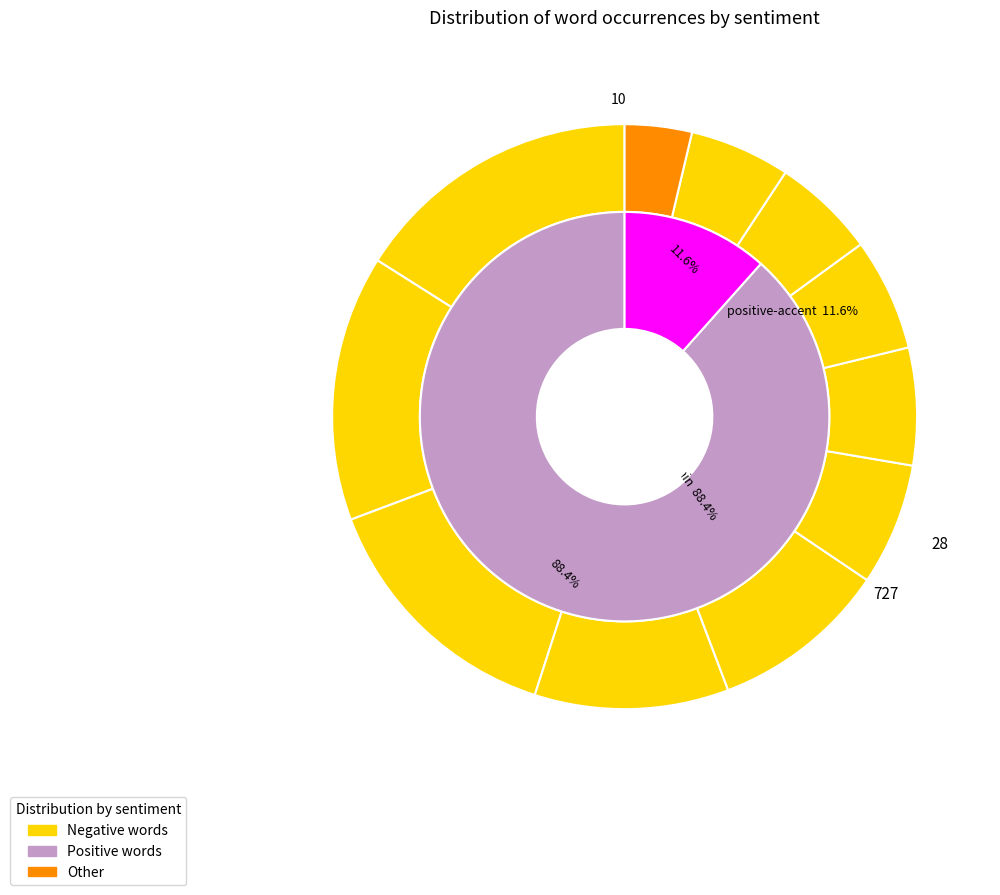

The product slice represents 5% of the pie. True or false?

True